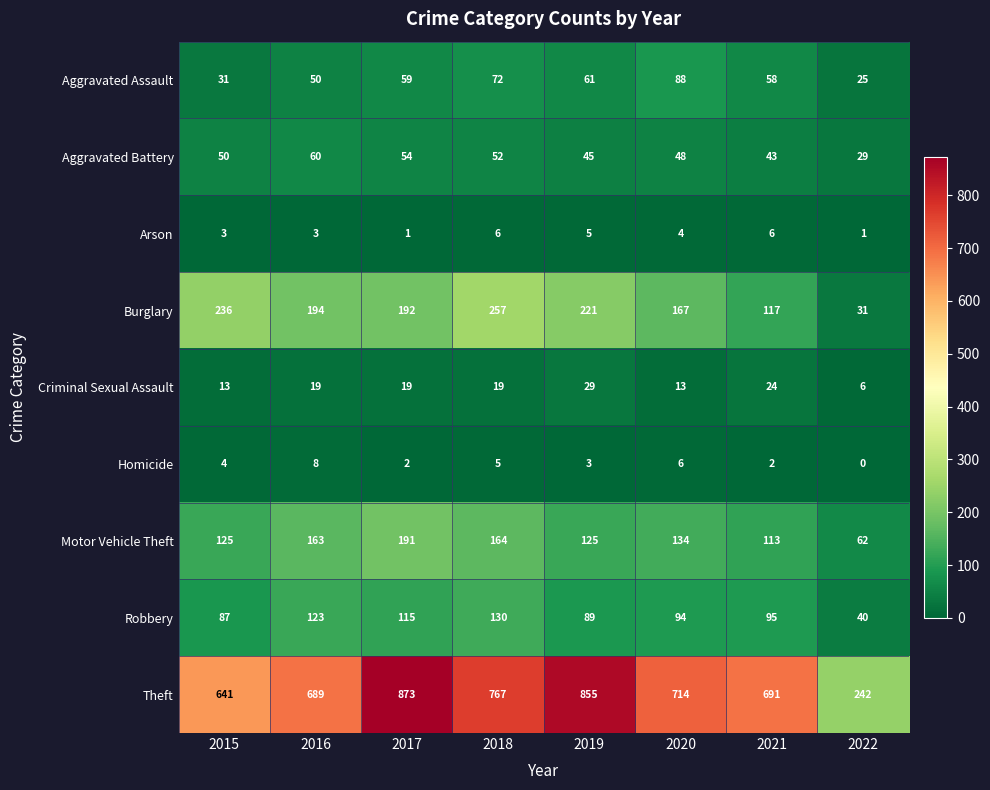

Which label corresponds to the smallest value in the chart?

2022